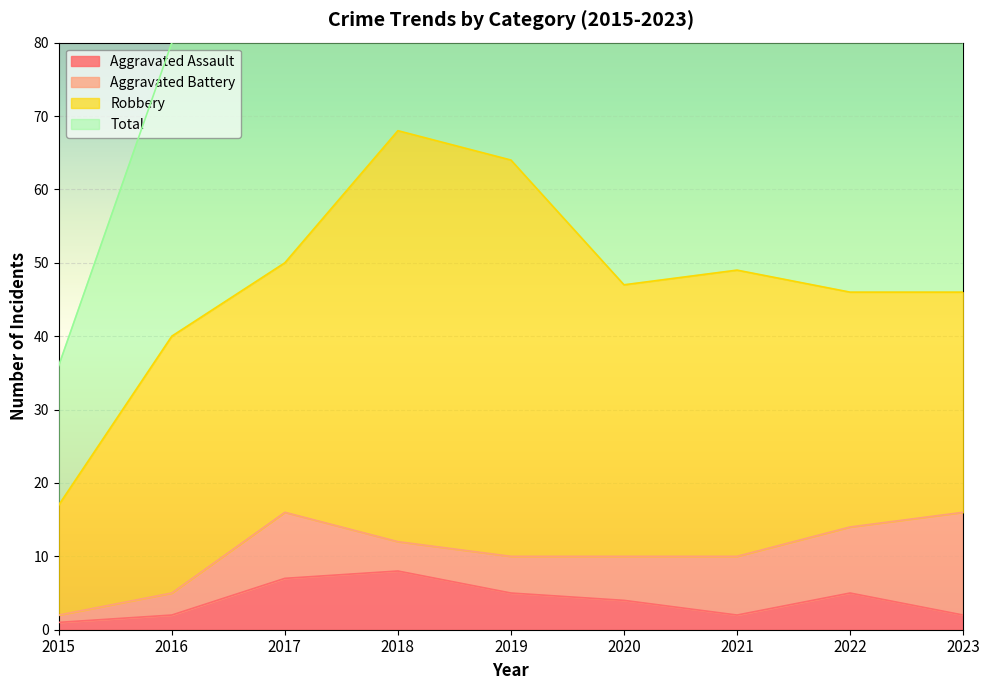

Which series has the largest total across all categories?

Total